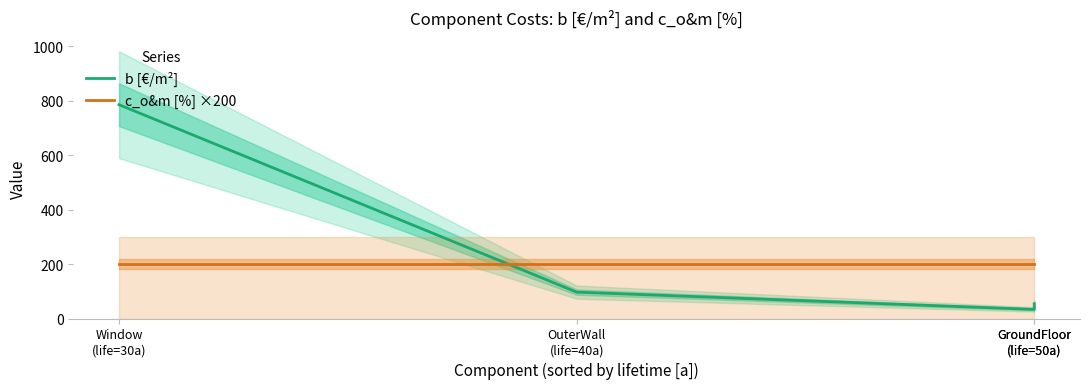

True or false: b [€/m²] and c_o&m [%] ×200 cross at least once.

True